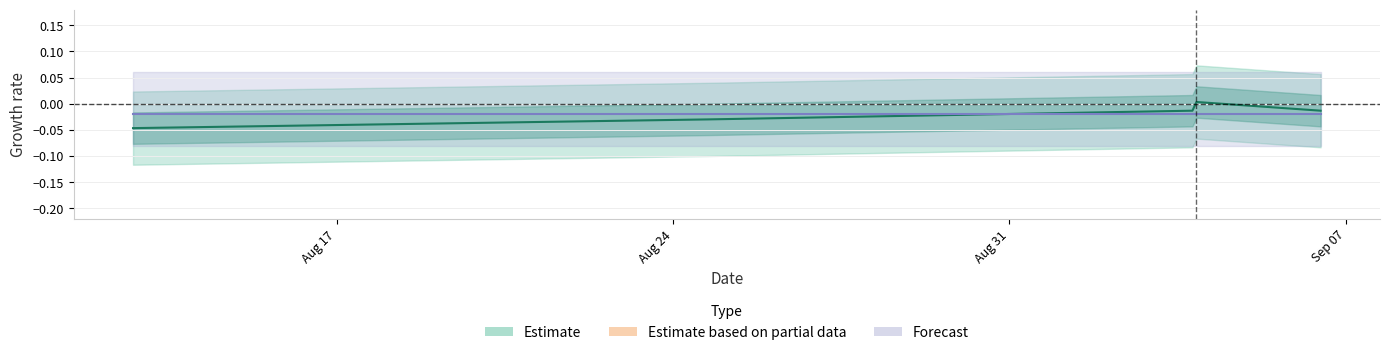

How many interior local peaks (higher than both neighbors) does the data have?

1